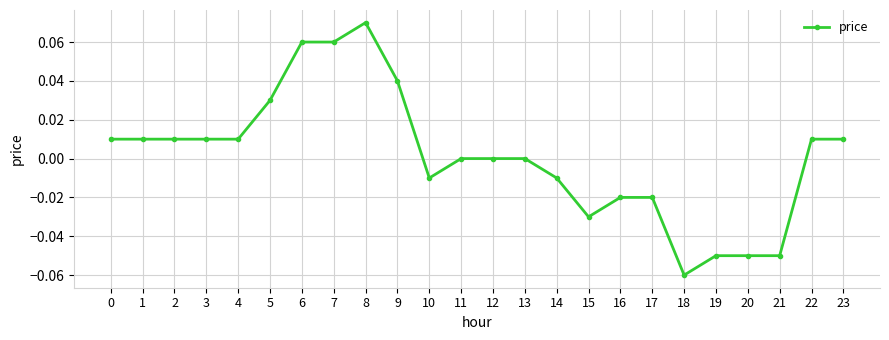

The value at 9 is 0.1. True or false?

False